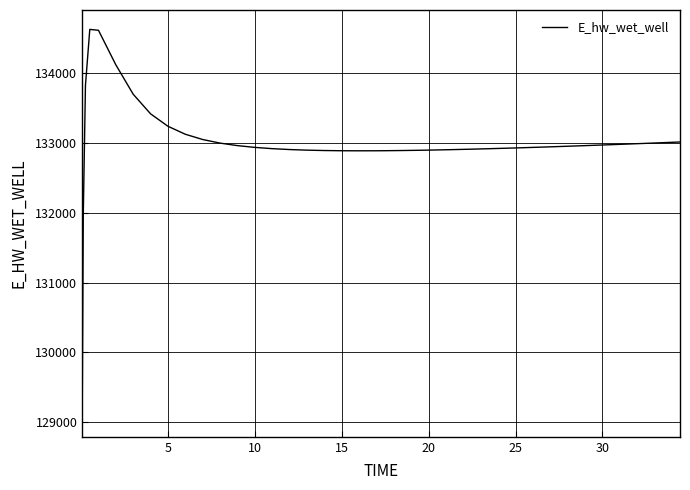

True or false: there are more than 0 points higher than both neighbors.

True